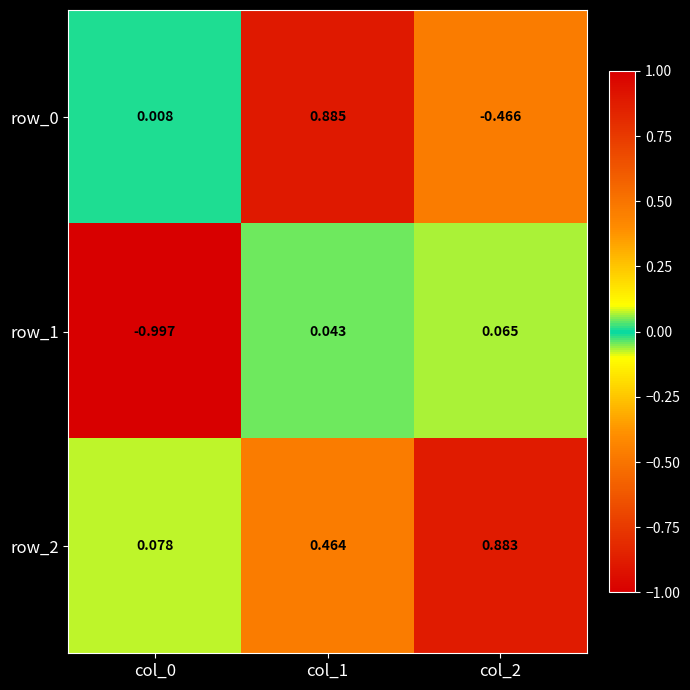

What is the spread (max minus min) of values at col_2?

1.3